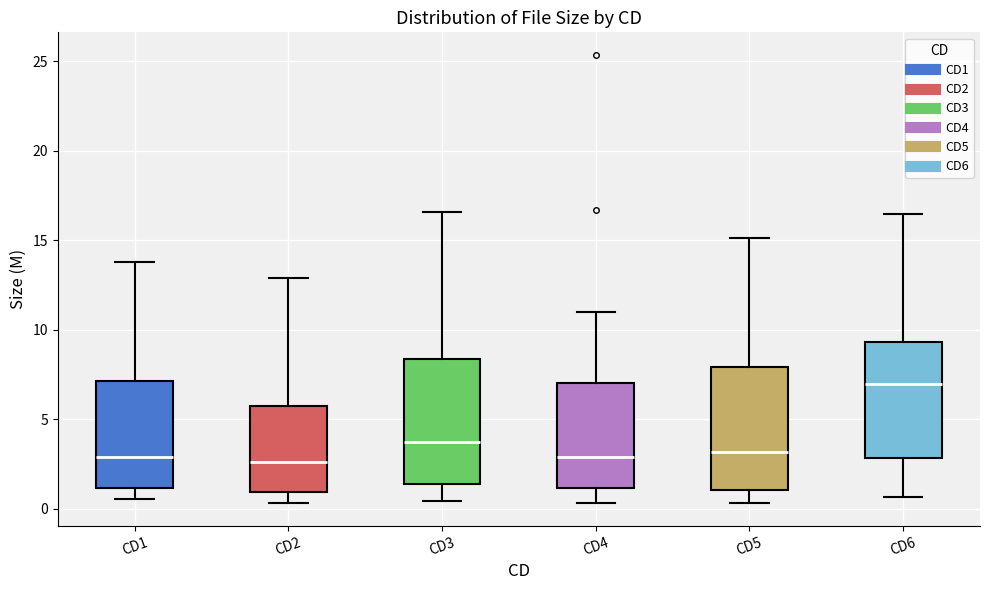

Where is the lower edge of the box for CD4 on the y-axis? The values are not printed on the chart, so give them approximately, as read against the axis.

1.0